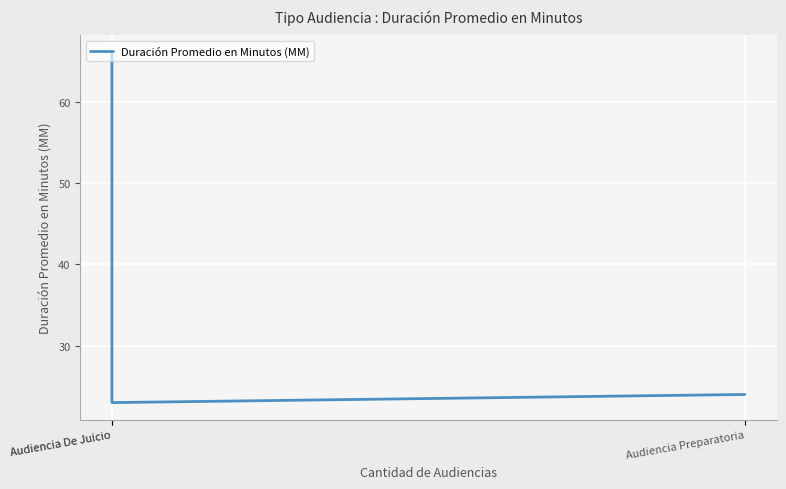

What is the change in value from Audiencia Preparatoria to Audiencia De Juicio?

+42